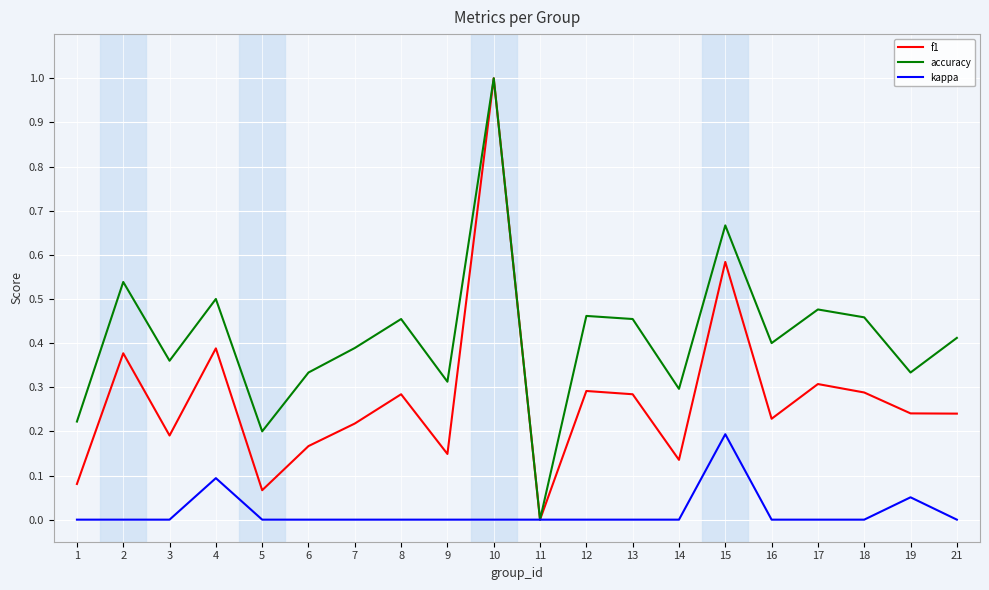

List the series in order of their overall mean, highest first.

accuracy, f1, kappa